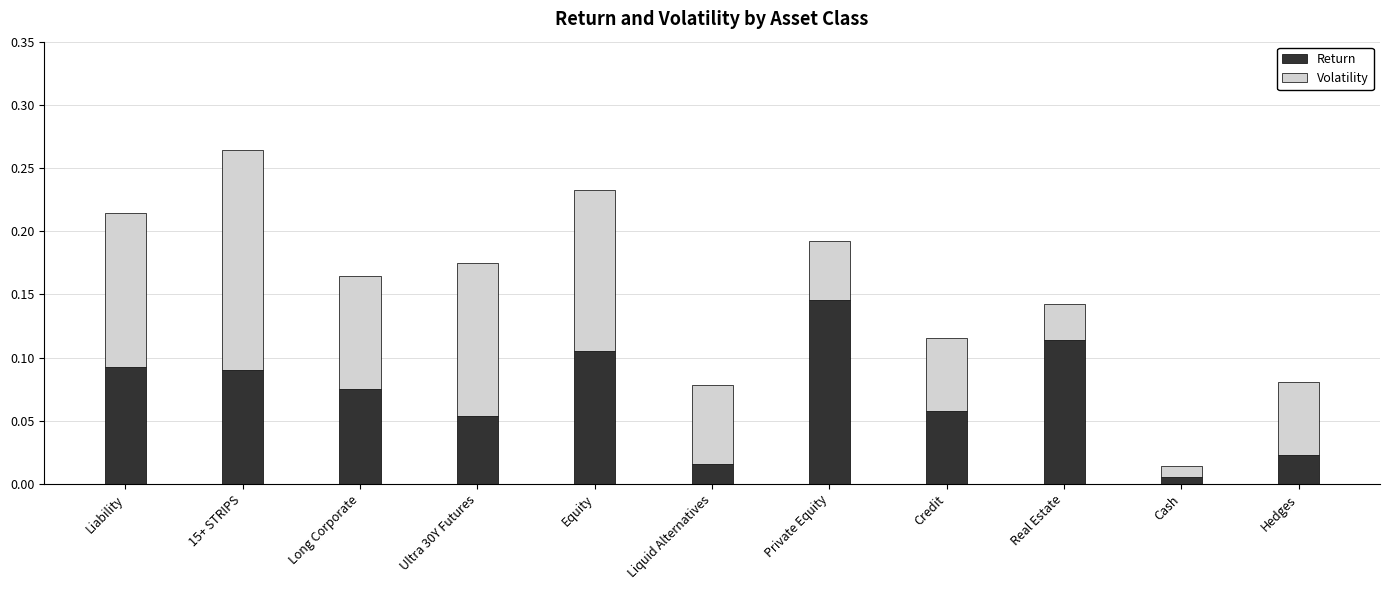

How many bars are there in total?

11